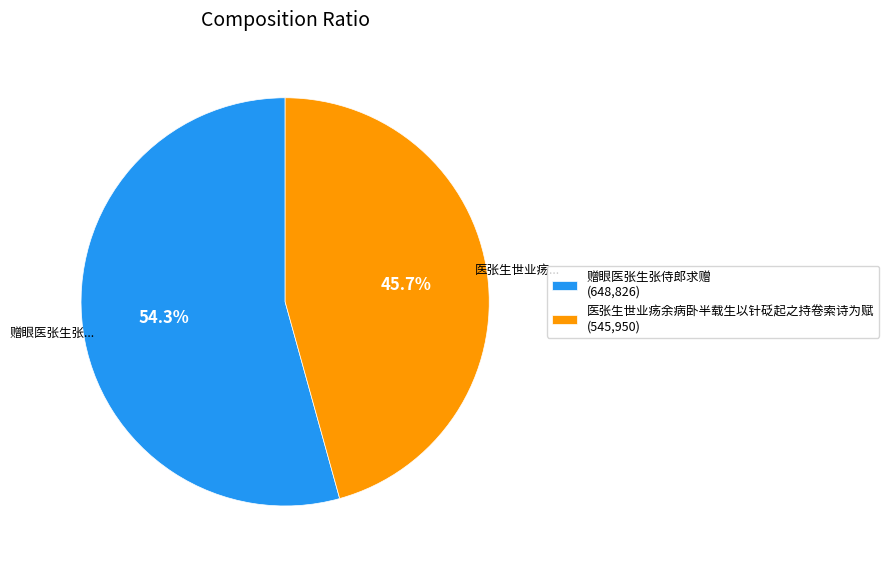

The 医张生世业疡余病卧半载生以针砭起之持卷索诗为赋 slice represents 46% of the pie. True or false?

True